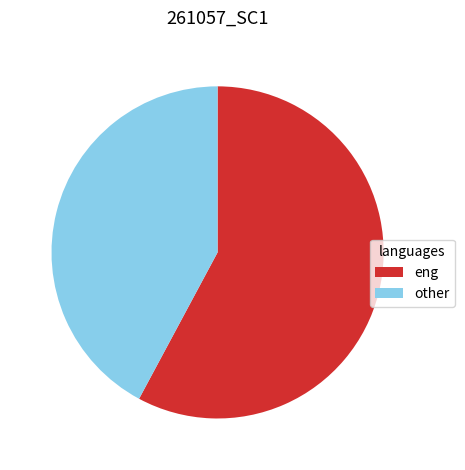

What is the largest slice in the pie chart?

eng